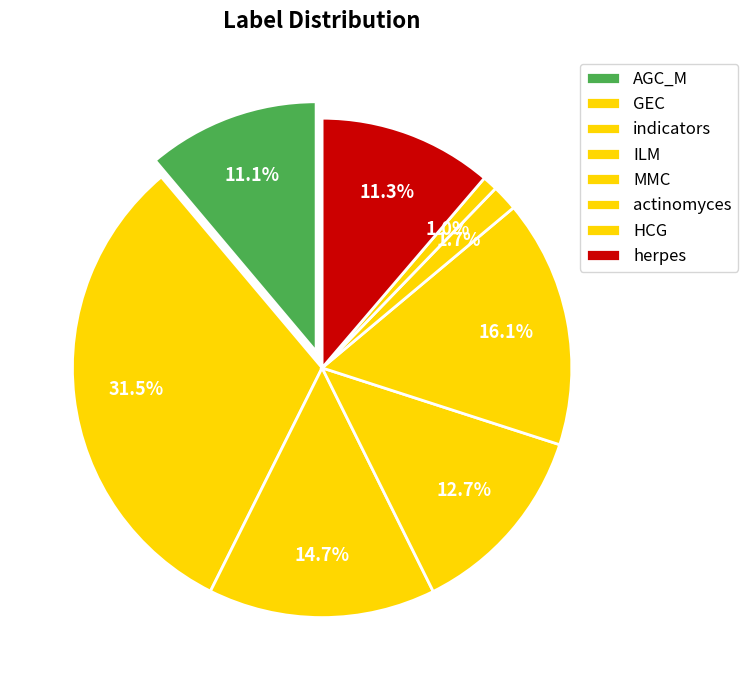

True or false: herpes accounts for 11% of the total.

True